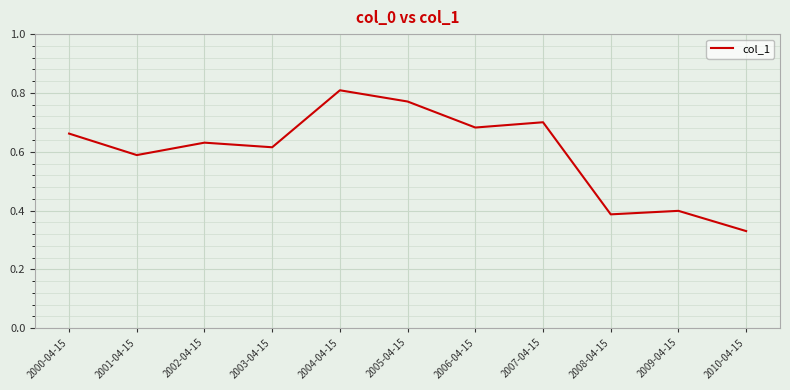

How many lines are shown in the chart?

1